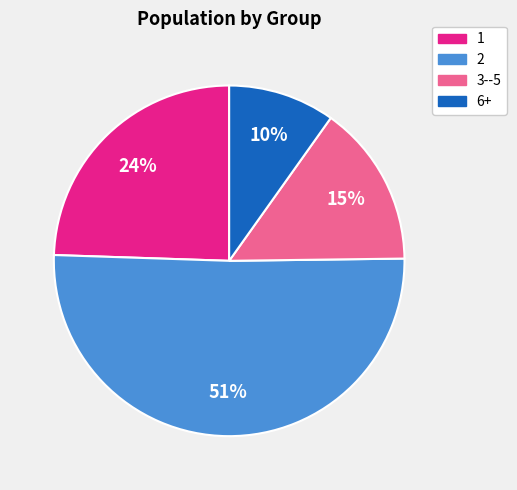

Is the sum of 1 and 6+ greater than half?

No